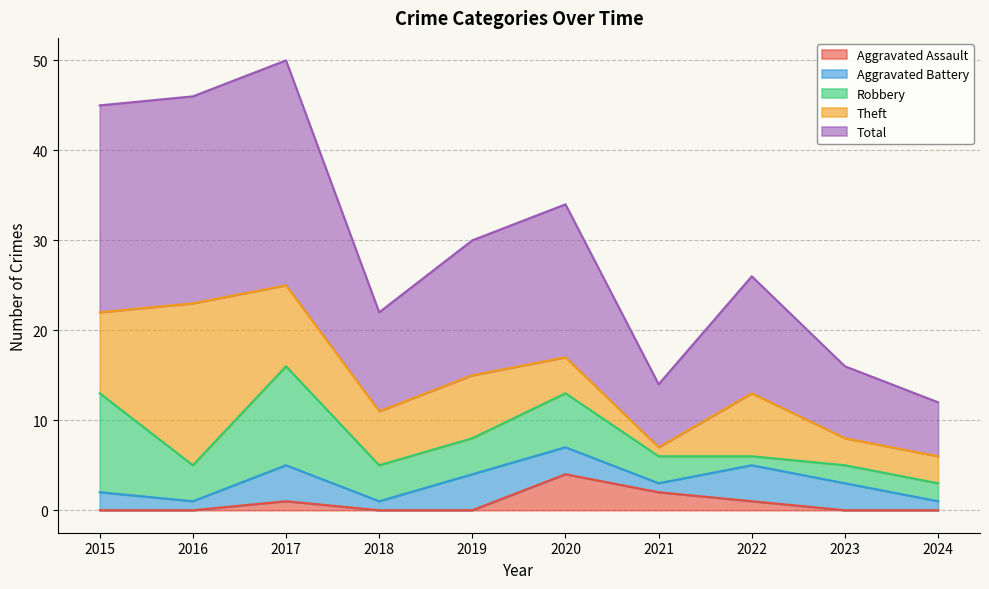

How many times do Robbery and Theft cross each other?

5